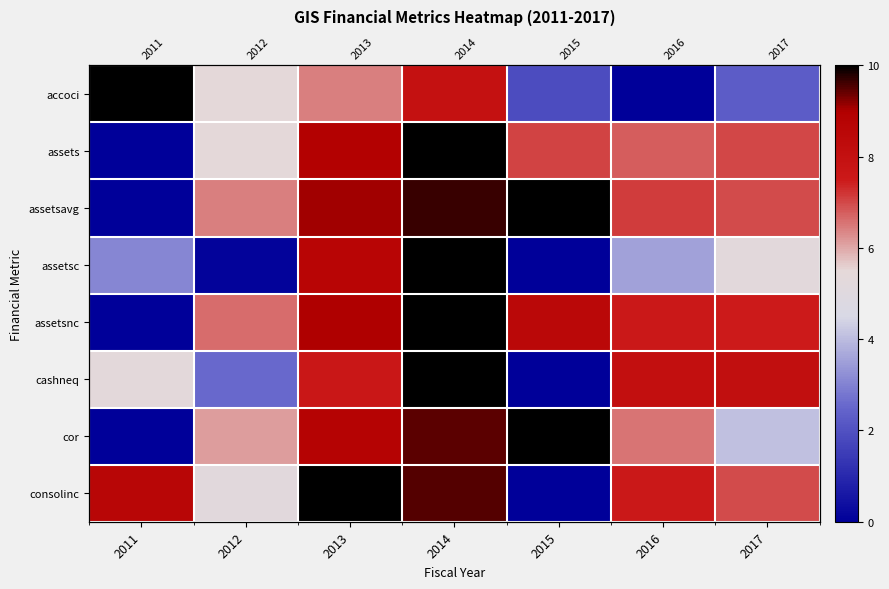

Is the value of cor at 2014 greater than the value of assetsc at 2015?

Yes